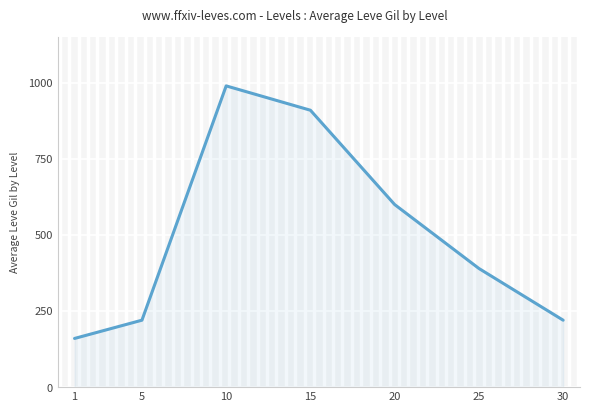

Approximately how many times larger is the value at 20 compared to 10?

0.6